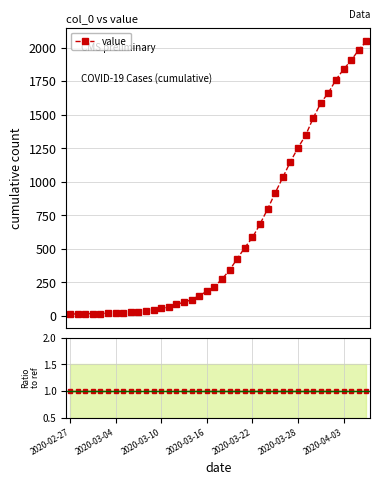

What is the sum of all value values?

24844